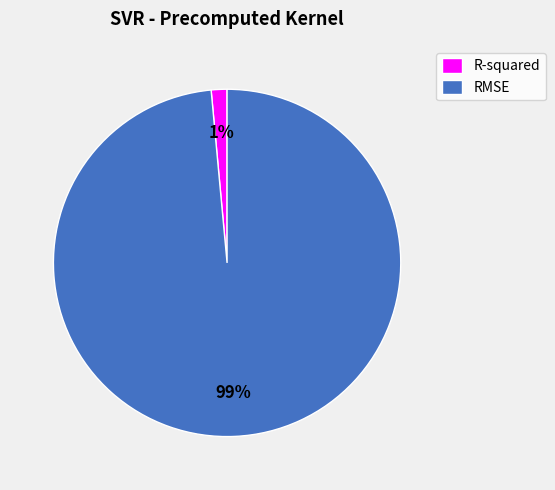

Which category has the smallest portion of the pie?

R-squared